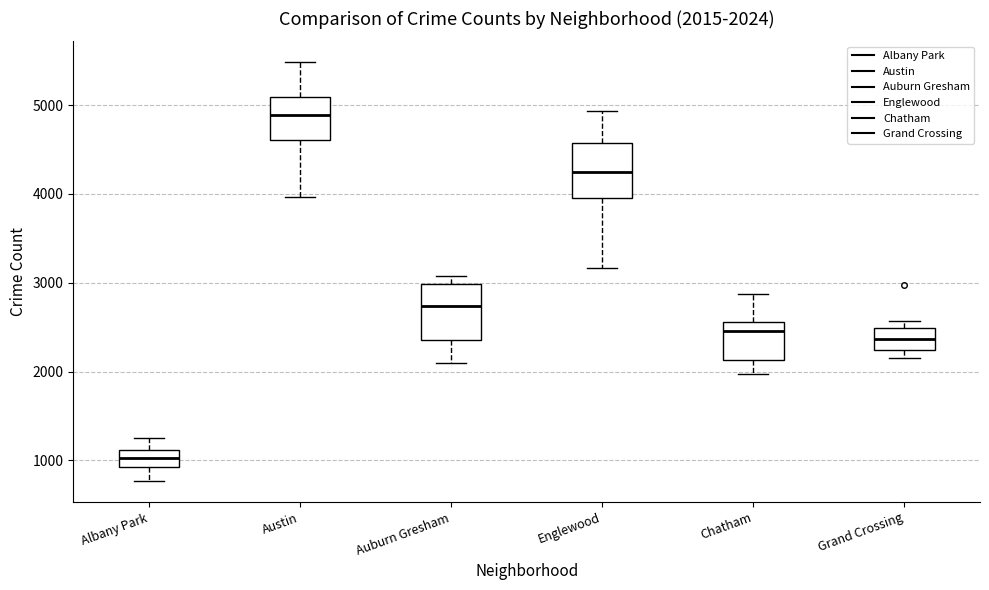

Which box's median line is the highest?

Austin